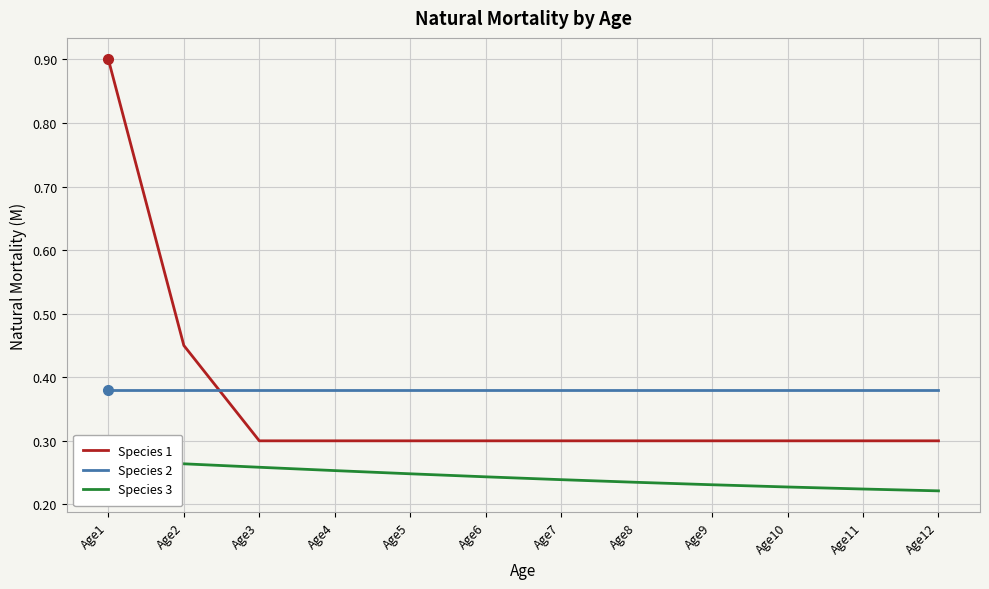

How many lines are shown in the chart?

3